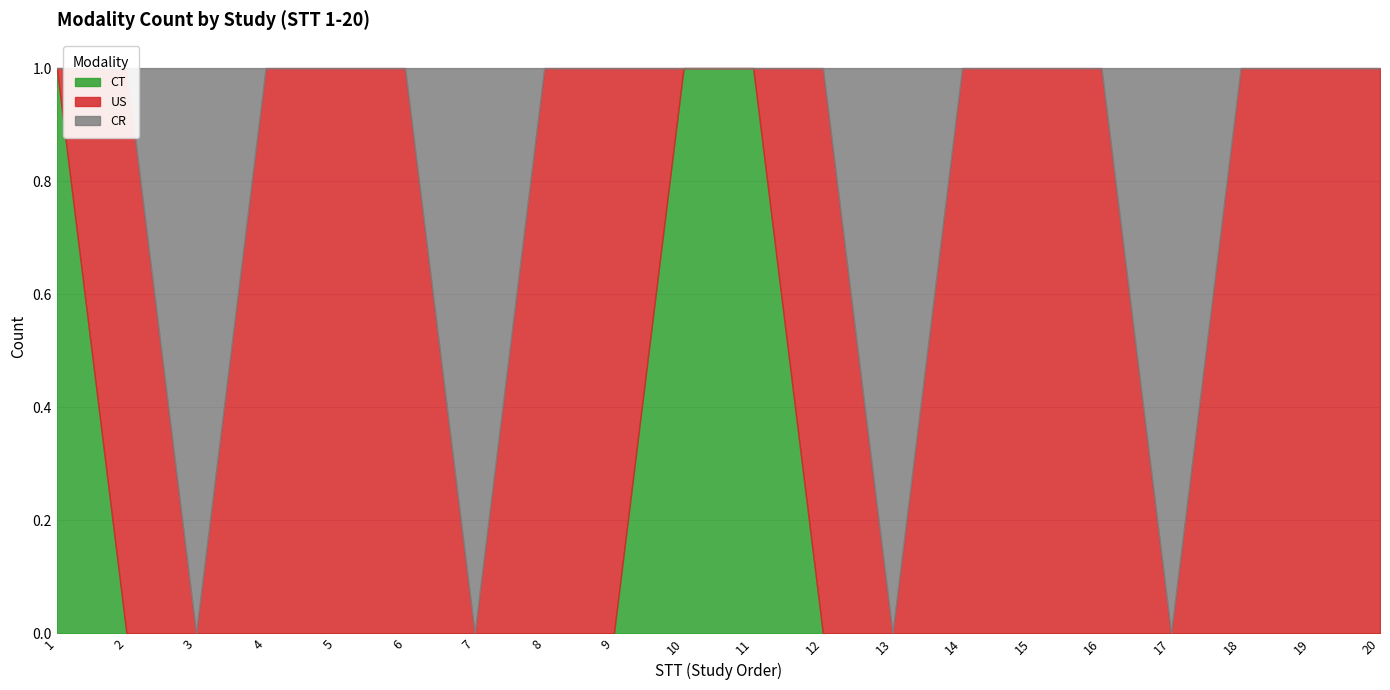

Which category has the lowest value in the CR series?

1